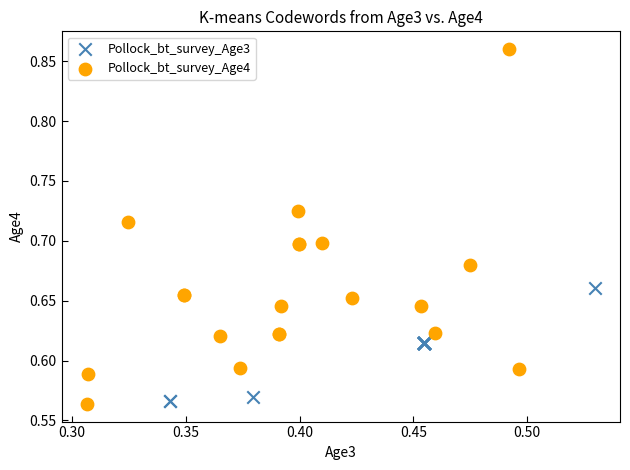

Which series reaches the maximum Y coordinate?

Pollock_bt_survey_Age4